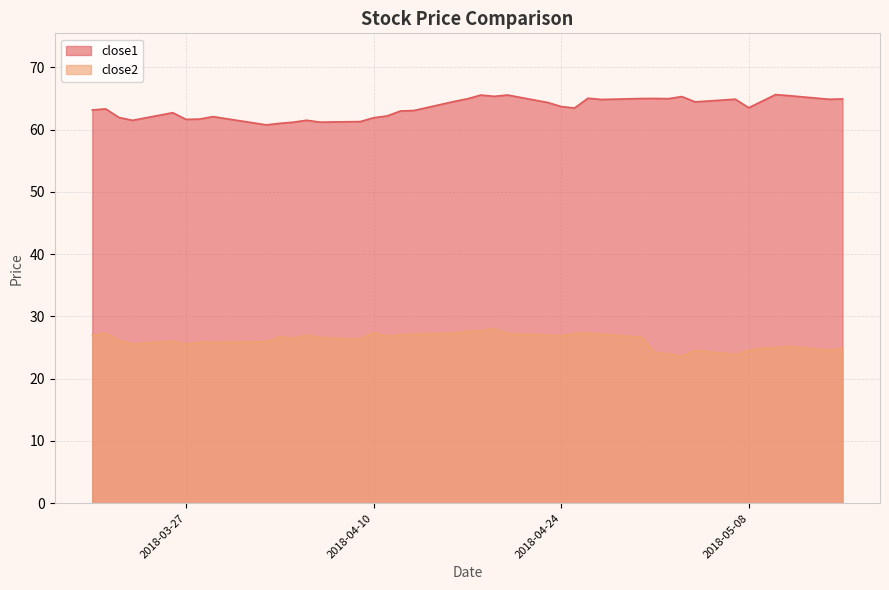

Rank the series at 2018-04-30 from lowest to highest value.

close2, close1